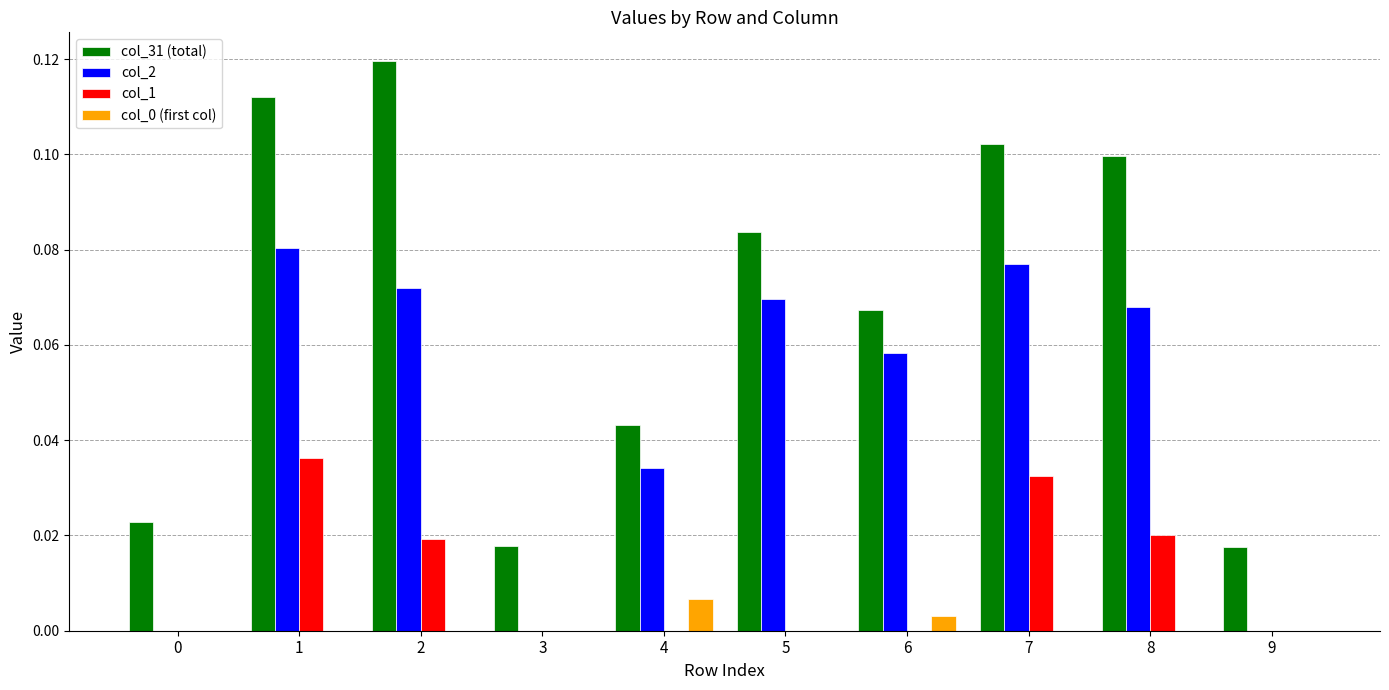

Which series has the largest total across all categories?

col_31 (total)